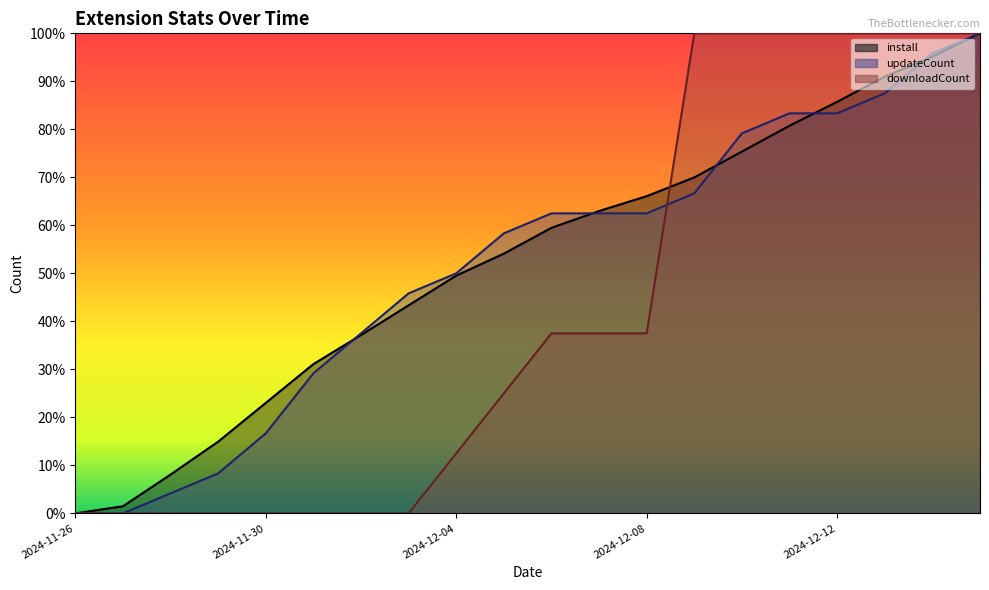

At which label does updateCount reach its minimum?

2024-11-26